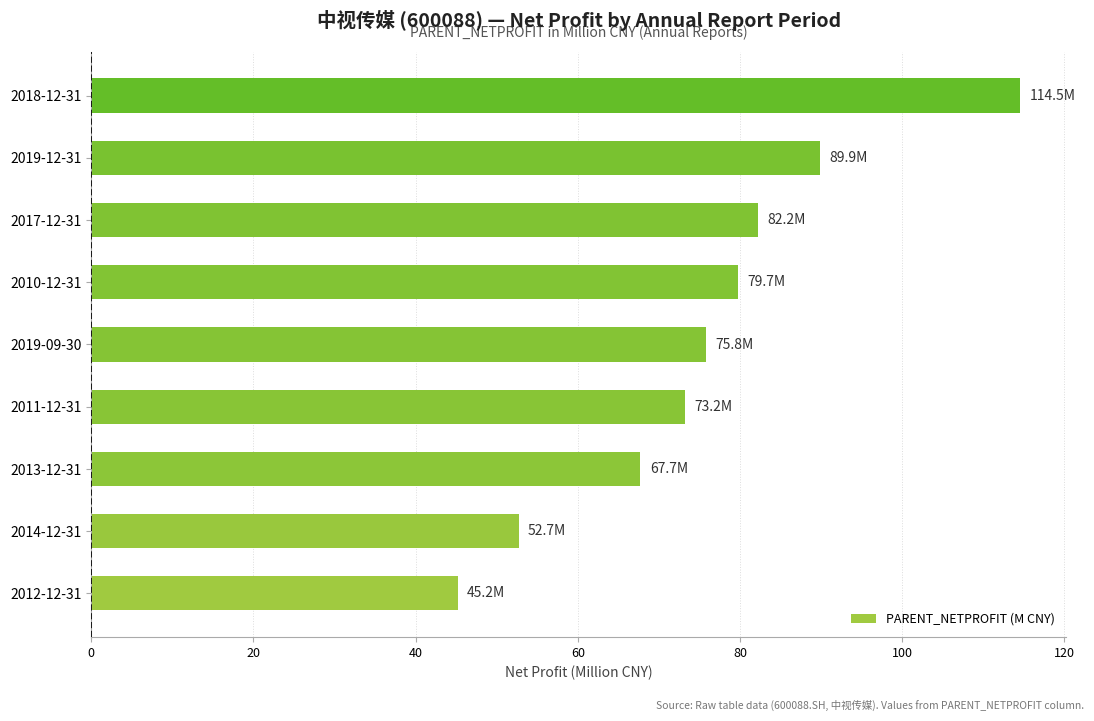

The chart shows a value of 114.5 at 2018-12-31. True or false?

True